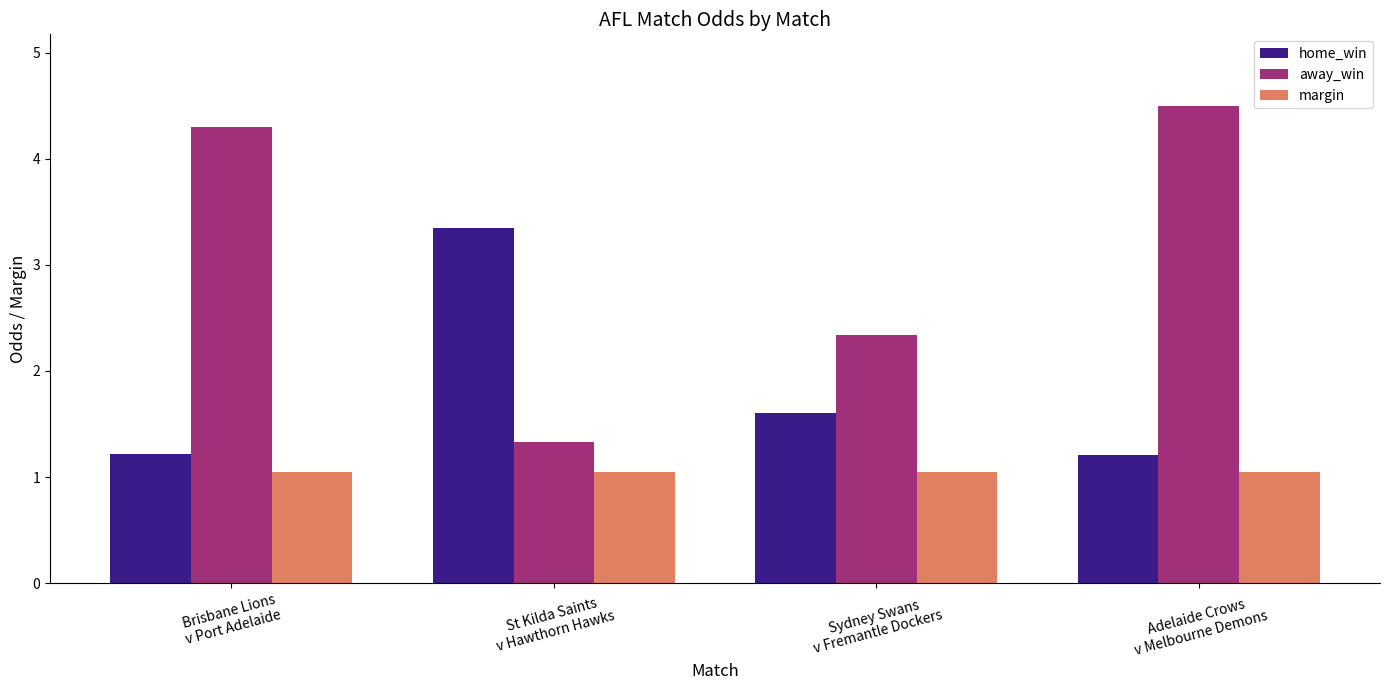

List the series in order of their overall mean, lowest first.

margin, home_win, away_win